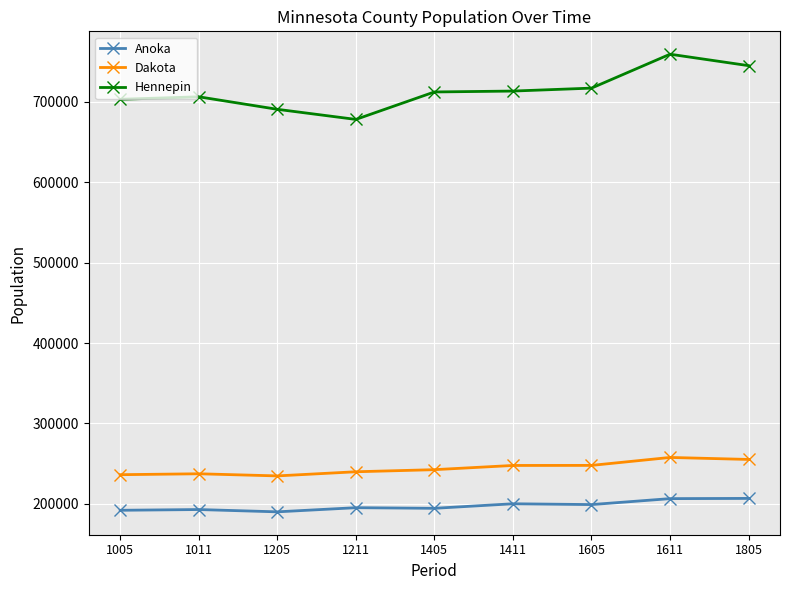

True or false: Hennepin has more than 0 points higher than both neighbors.

True